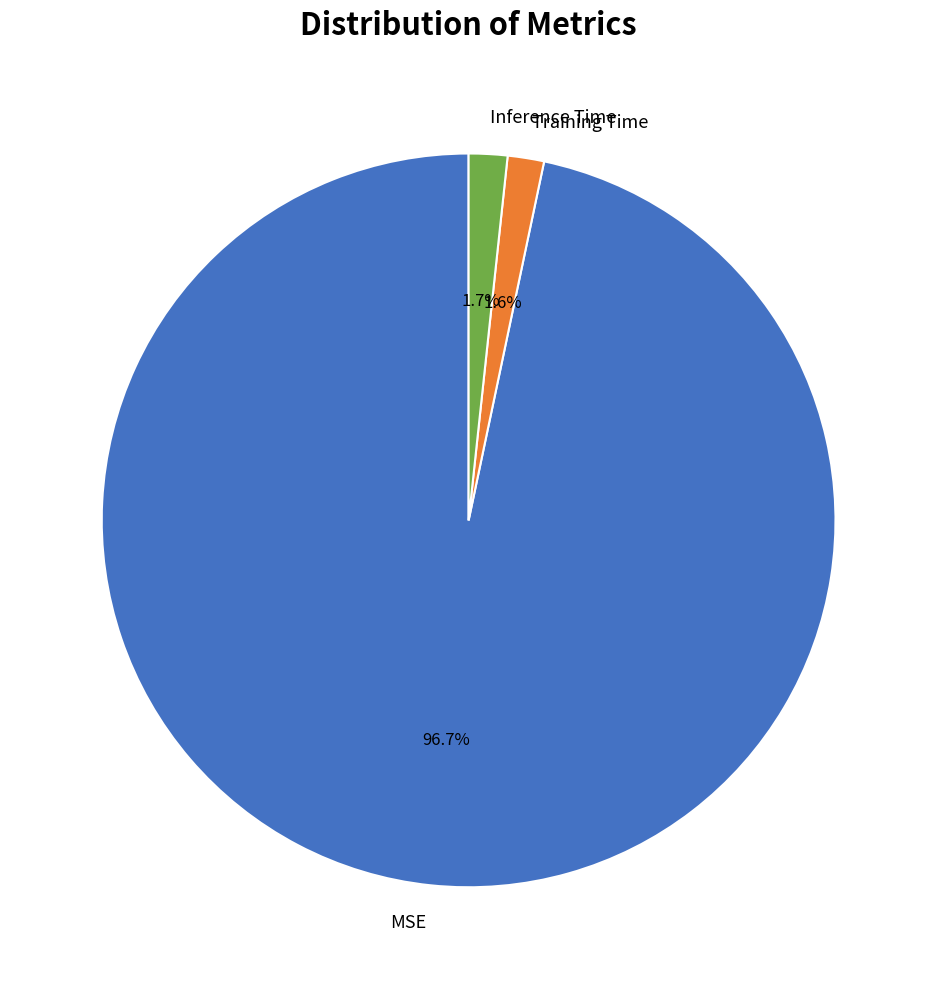

To the nearest percent, what is the difference between the Inference Time and MSE slice percentages?

95%